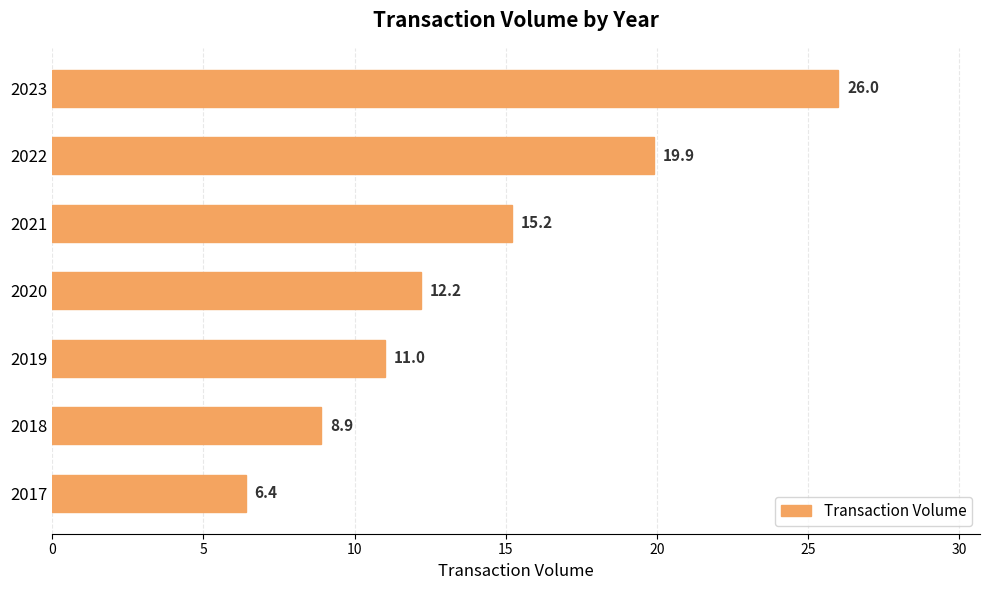

The value at 2017 is 6.4. True or false?

True